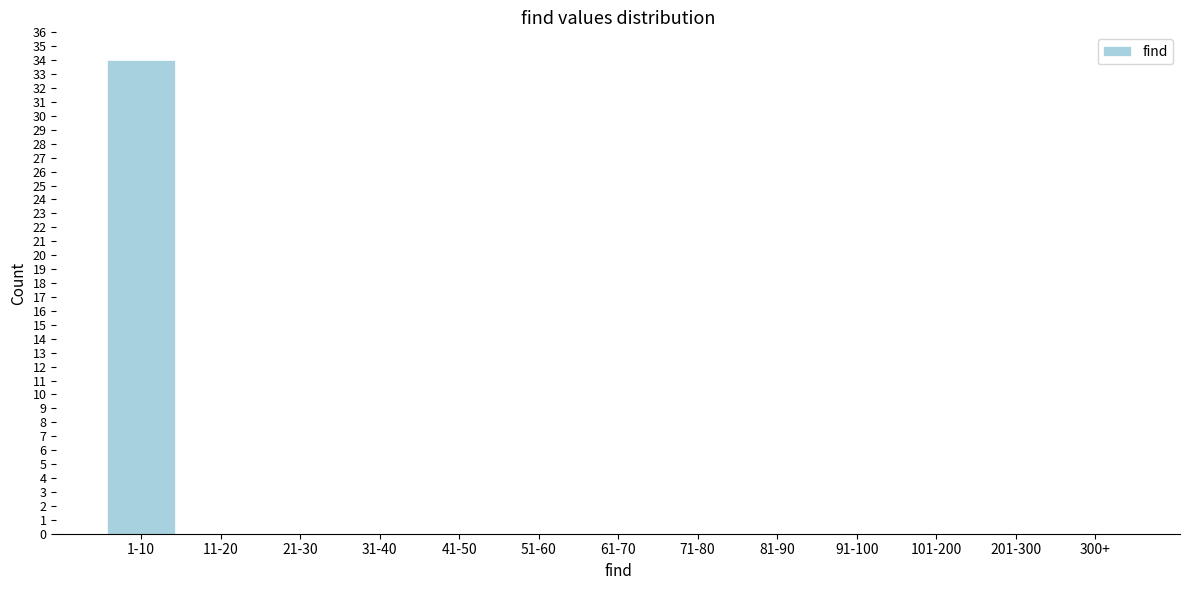

Reading left to right, list all the values displayed in this chart.

1-10=34	11-20=0	21-30=0	31-40=0	41-50=0	51-60=0	61-70=0	71-80=0	81-90=0	91-100=0	101-200=0	201-300=0	300+=0